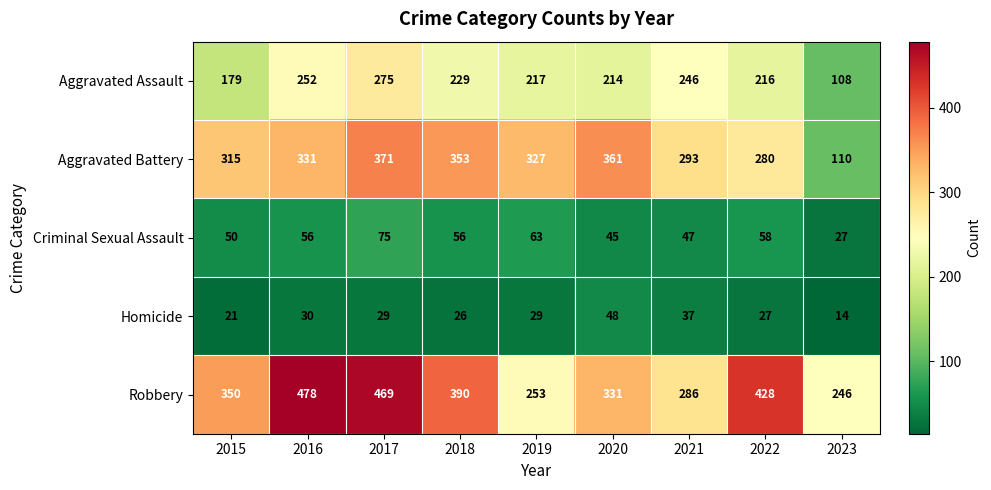

Which series has the largest total across all categories?

Robbery